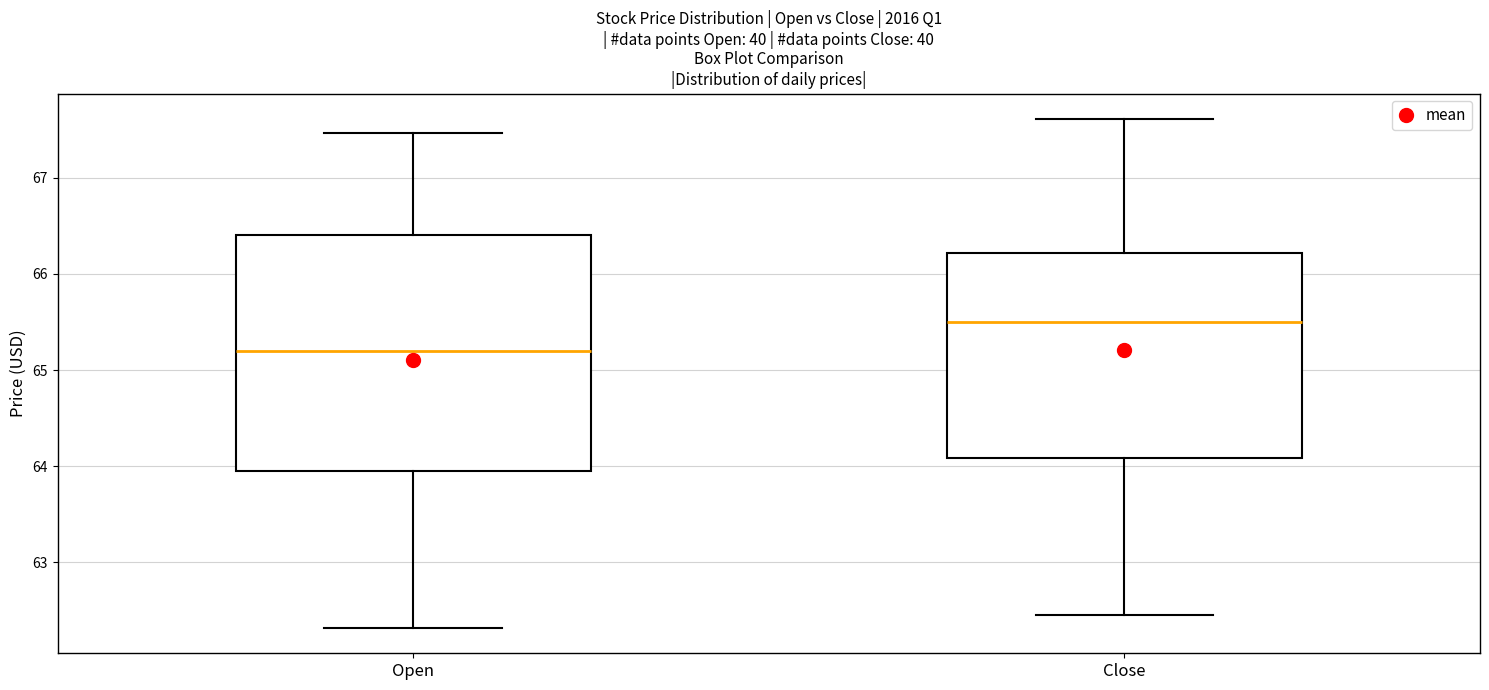

Which box is the tallest, from its lower edge to its upper edge?

Open